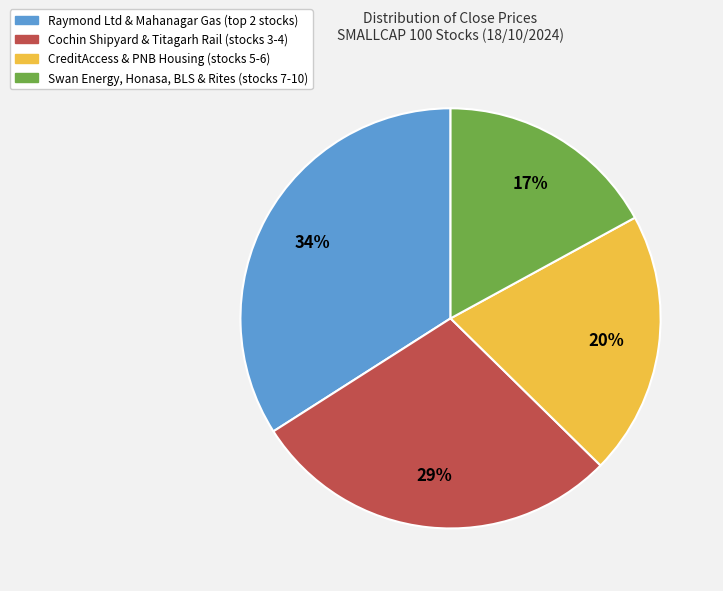

Is there any slice that represents more than half of the pie?

No